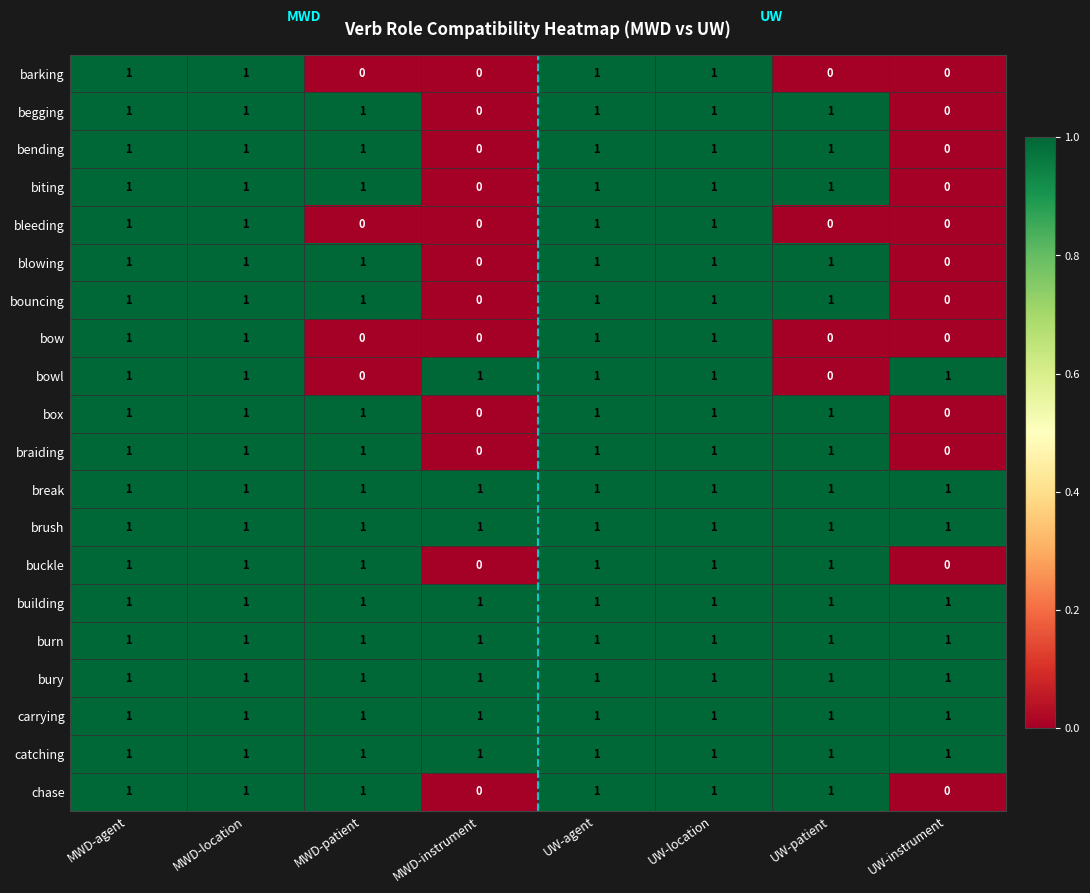

At how many categories does at least one series exceed 0?

8